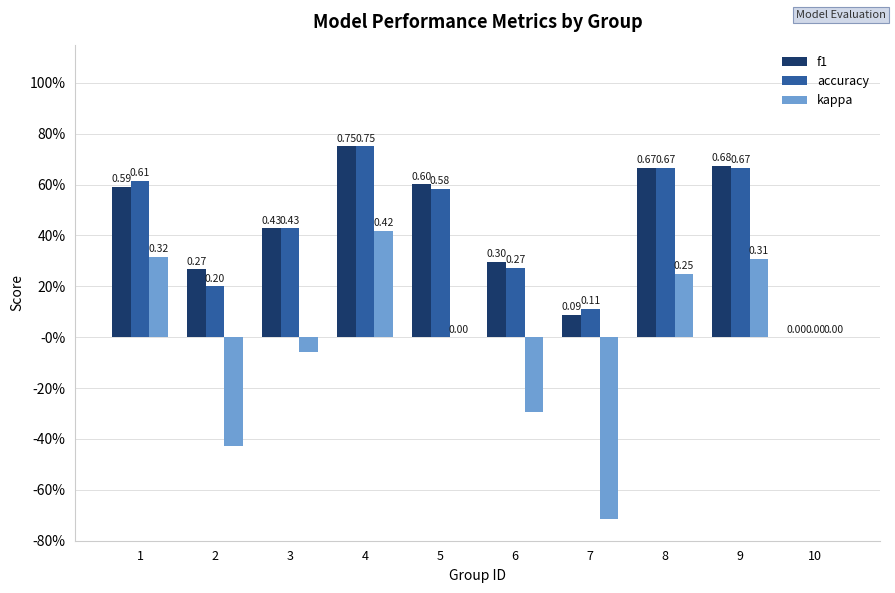

Which series has the largest range (max minus min)?

kappa